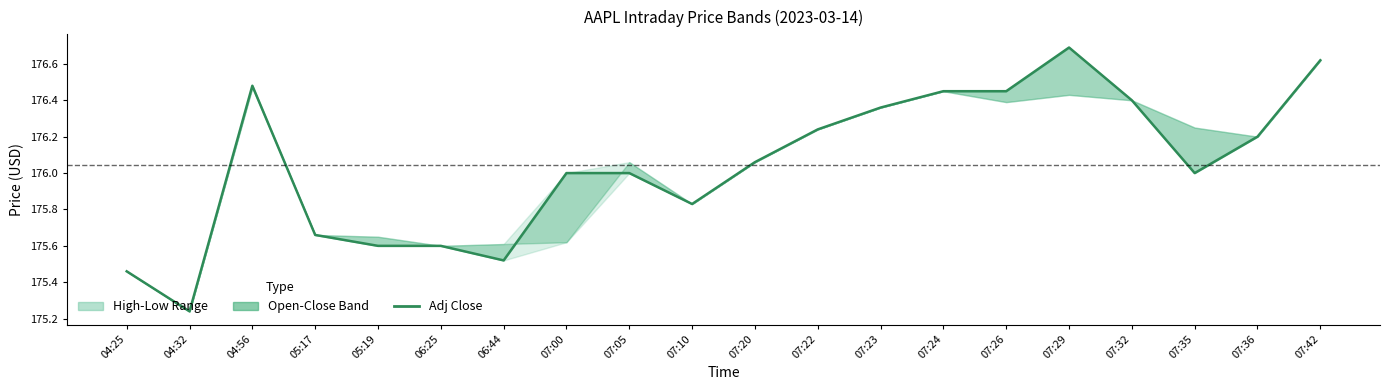

Reading left to right, what are all the values shown in this chart?

175.5	175.2	176.5	175.7	175.6	175.6	175.5	176.0	176.0	175.8	176.1	176.2	176.4	176.4	176.4	176.7	176.4	176.0	176.2	176.6